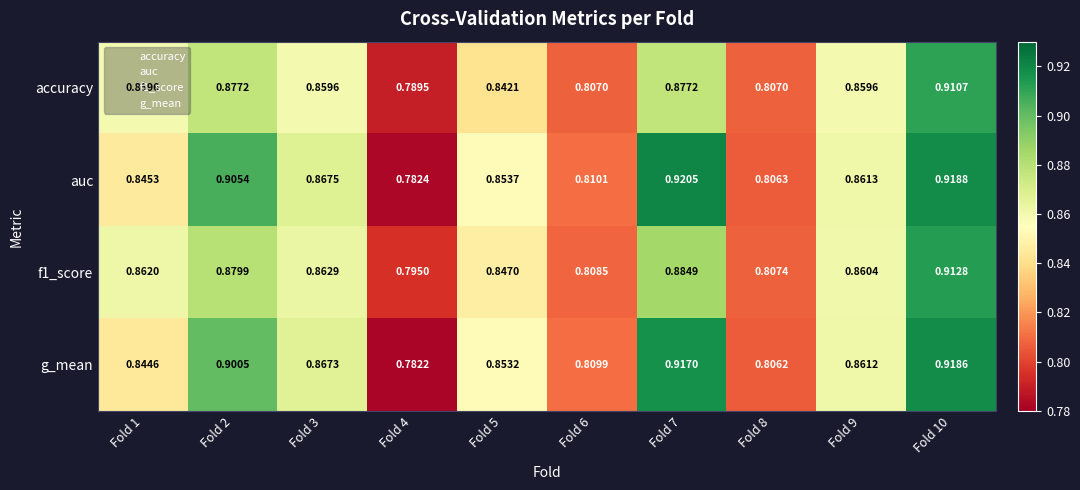

Which series has the largest total across all categories?

auc